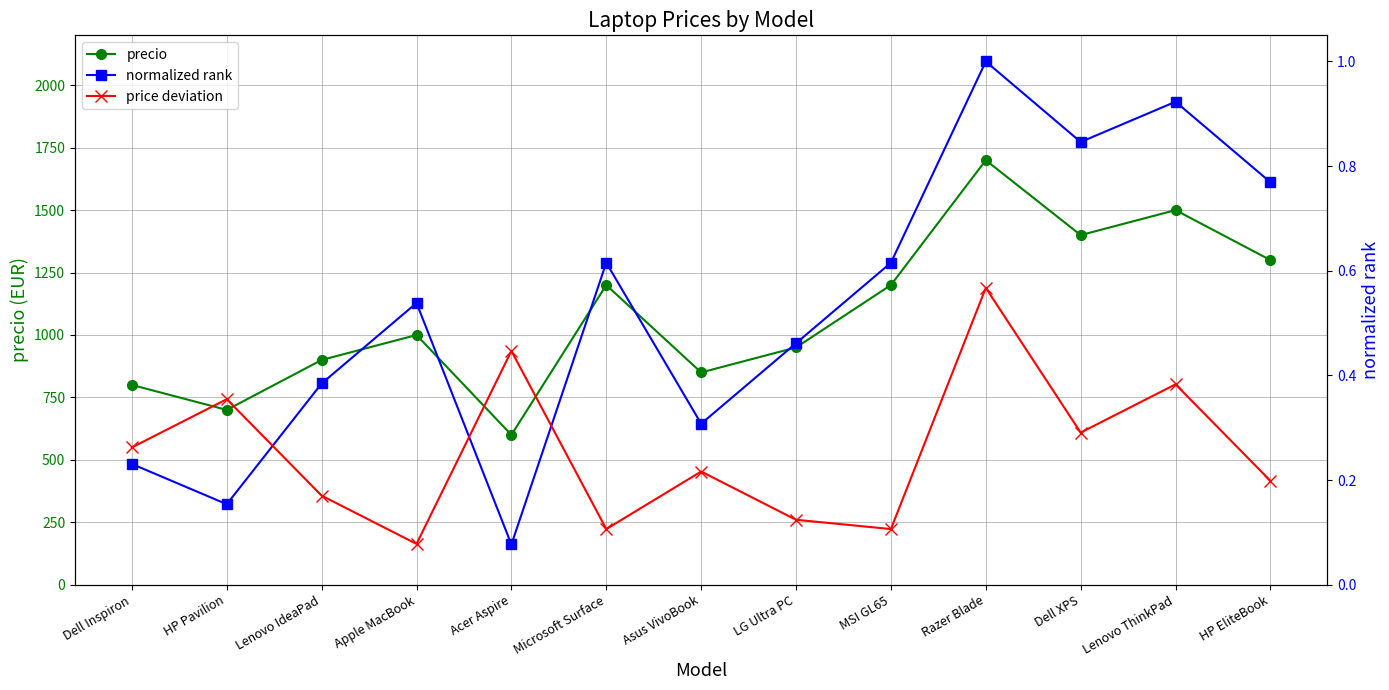

Is this an area chart (filled region under the line)?

No